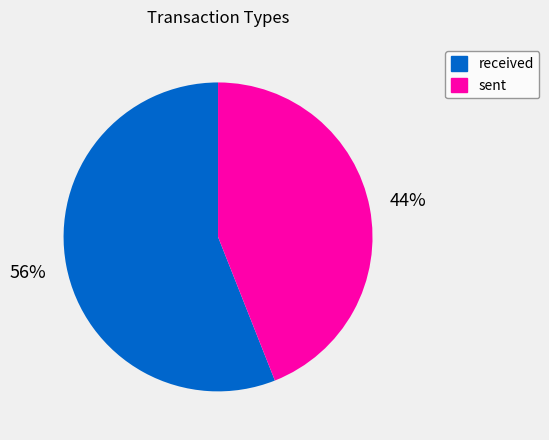

Is the sum of sent and received greater than half?

Yes